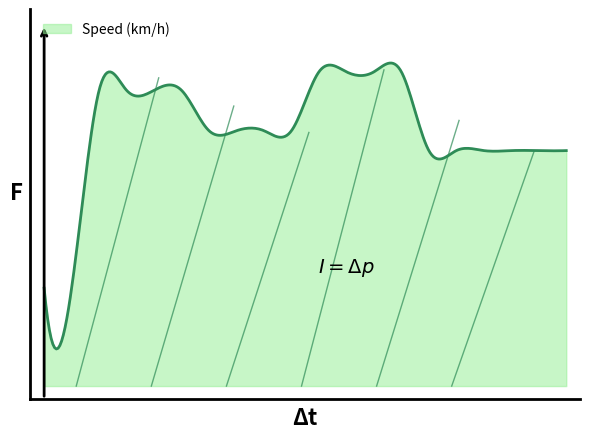

Does the chart display data point markers on the line(s)?

No